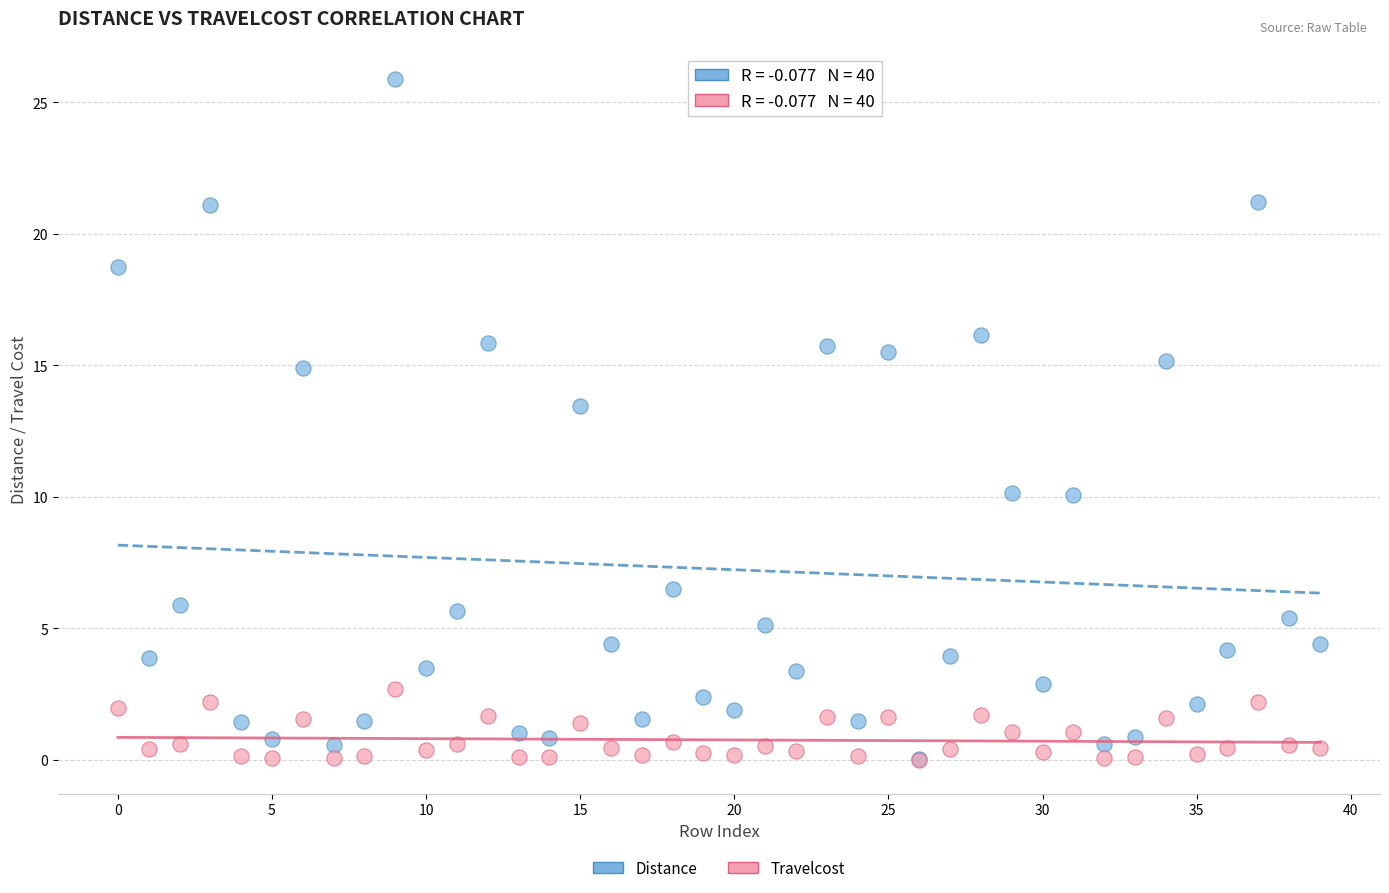

What are all the series names shown in the legend?

Distance, Travelcost